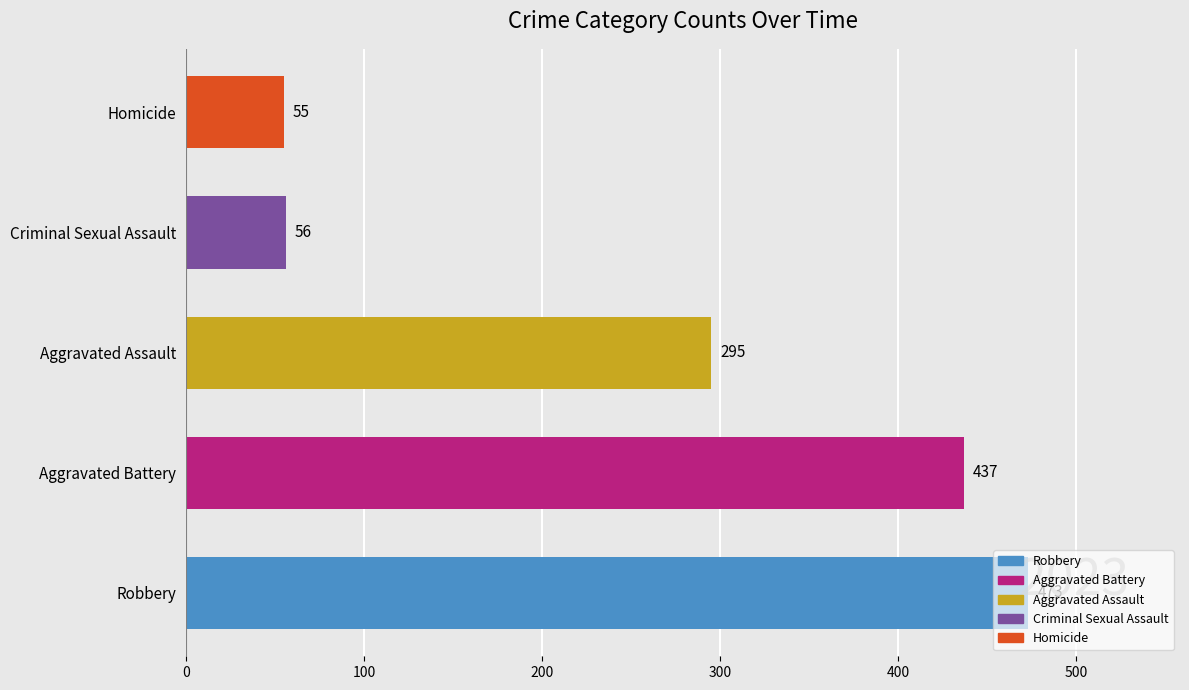

The value of Homicide at 2023 is 55. True or false?

True